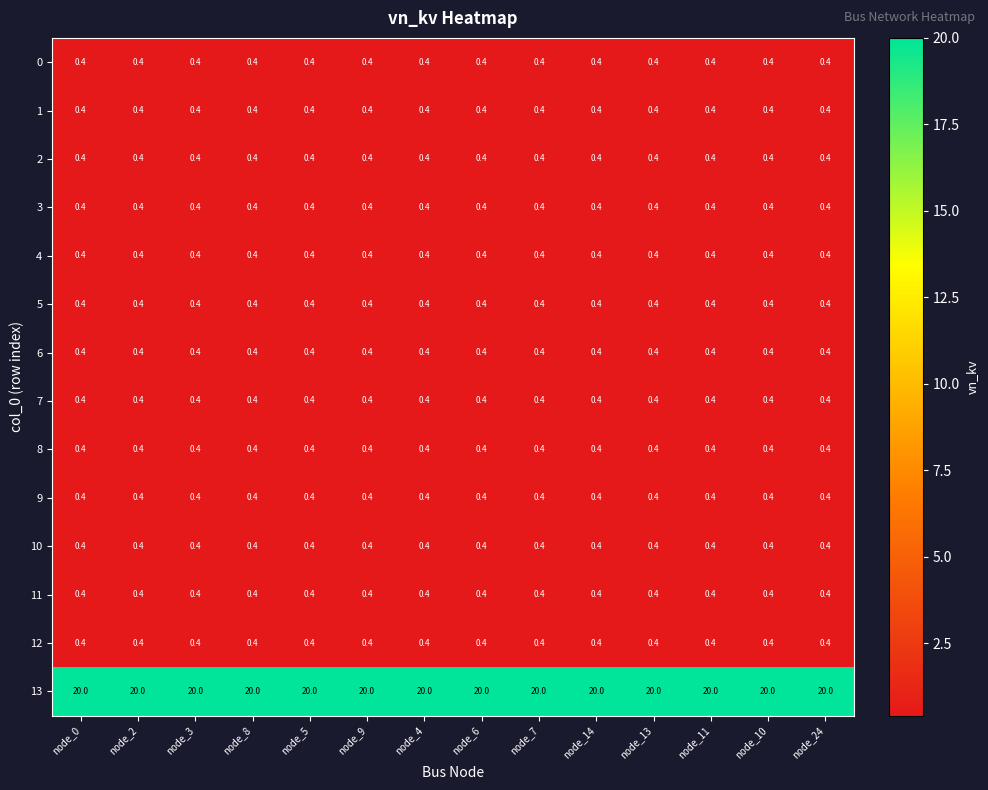

The 5 series shows 0.4 at node_6. True or false?

True